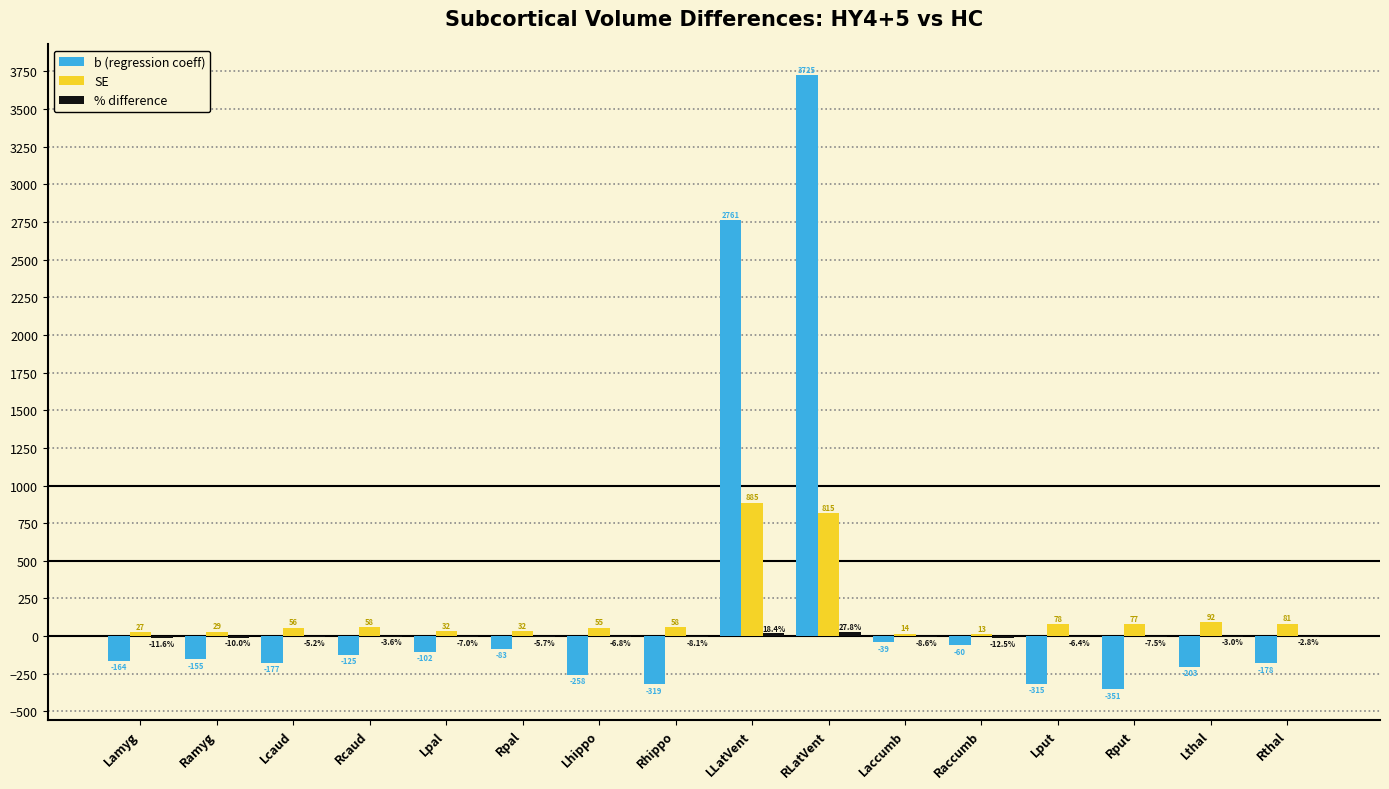

Is it true that b (regression coeff) equals -178.3 at Rthal?

True